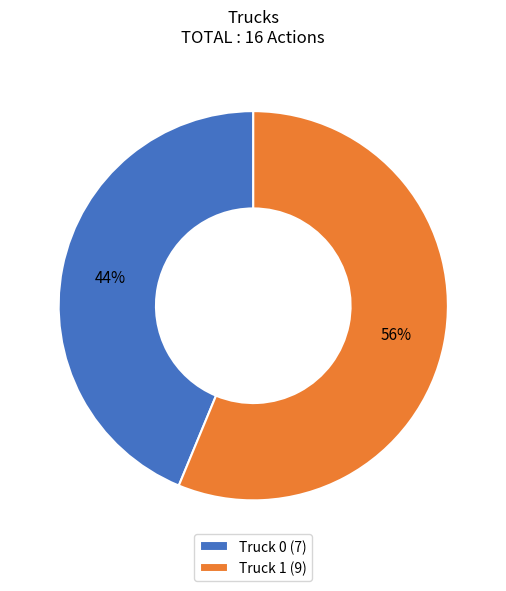

To the nearest percent, what percentage of the pie is Truck 1?

56%